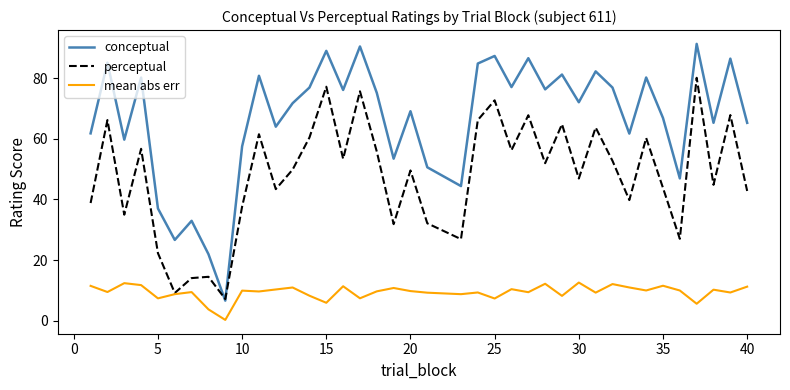

Rank the series by their maximum value, from lowest to highest.

mean abs err, perceptual, conceptual